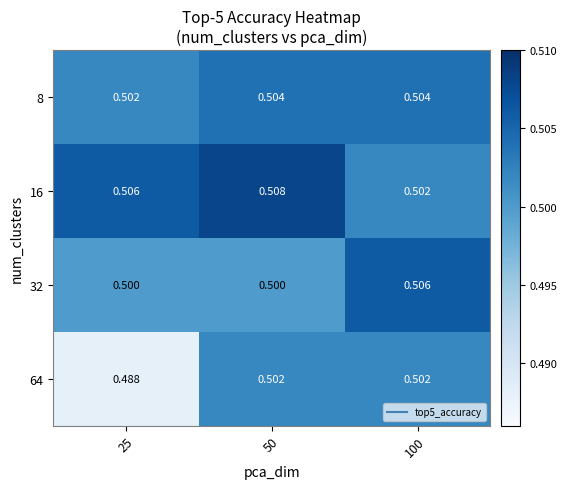

Count the number of data series in this chart.

4